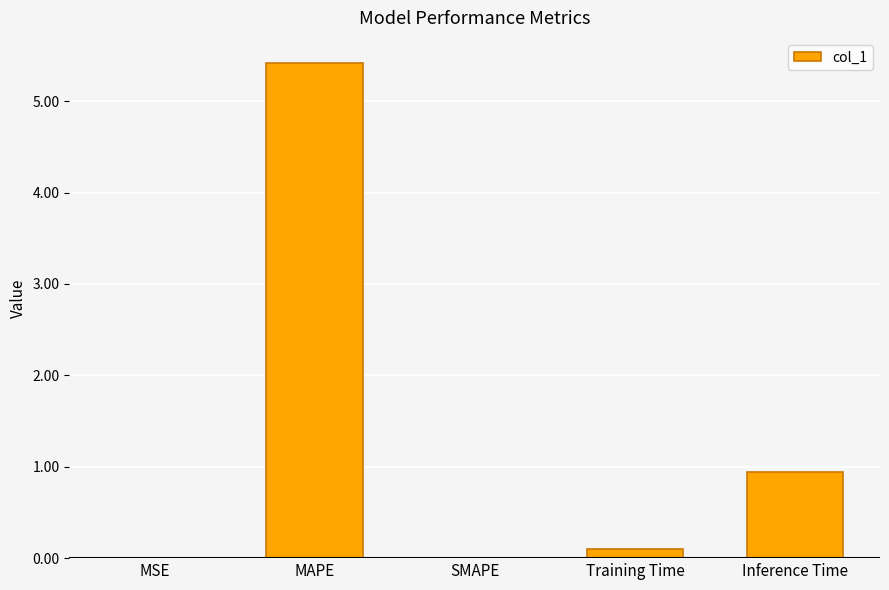

How many series are shown in this chart?

1